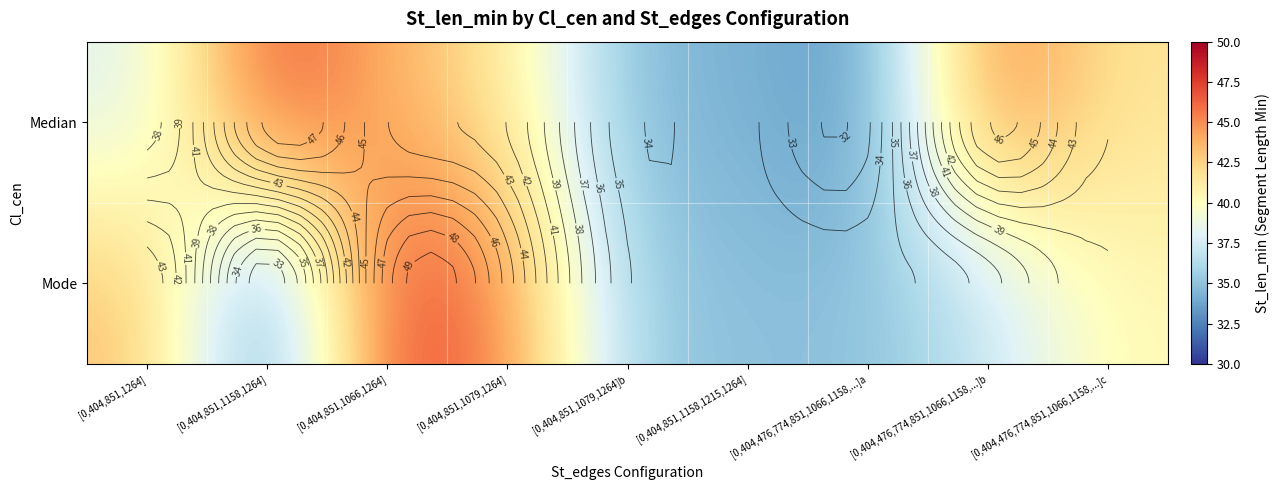

Where is Median nearest to the value 40?

[0,404,851,1079,1264]